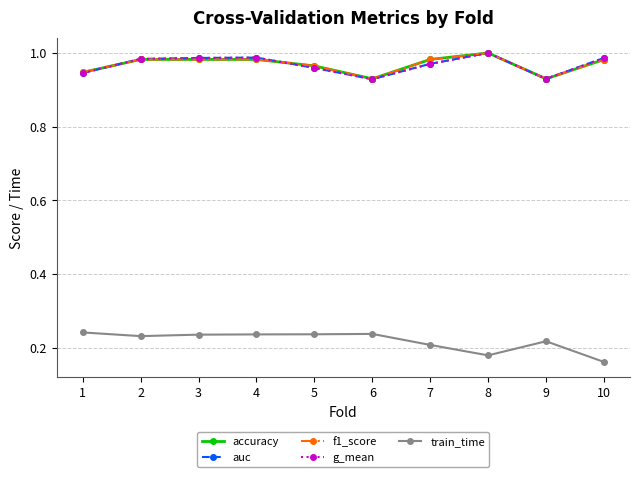

What is the total value across all series at 7?

4.1